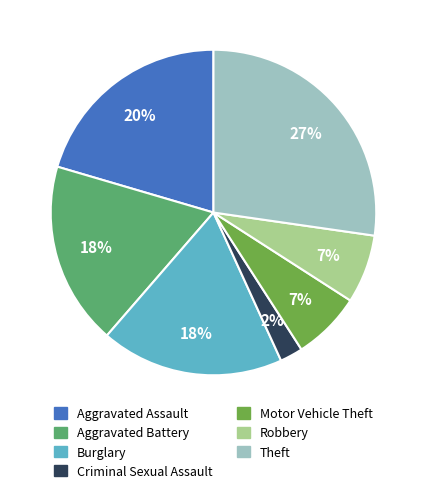

To the nearest percent, what is the combined percentage of Aggravated Battery and Robbery?

25%